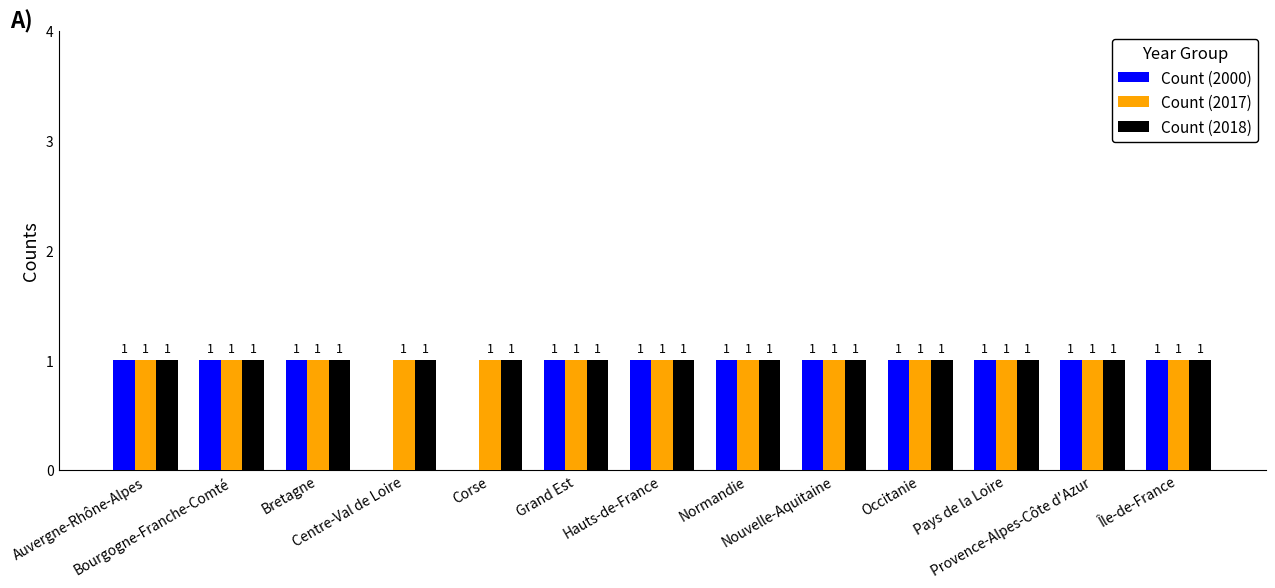

The value of Count (2018) at Île-de-France is 0. True or false?

False